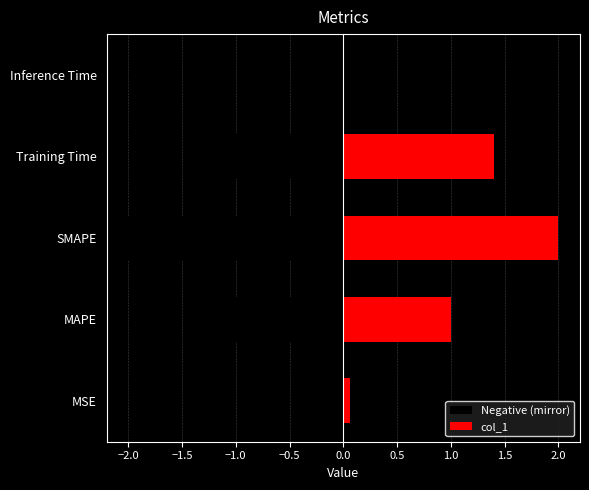

Reading left to right, transcribe all the data shown in this chart.

Negative (mirror): -0.1	-1.0	-2.0	-1.4	-0.0
col_1: 0.1	1.0	2.0	1.4	0.0